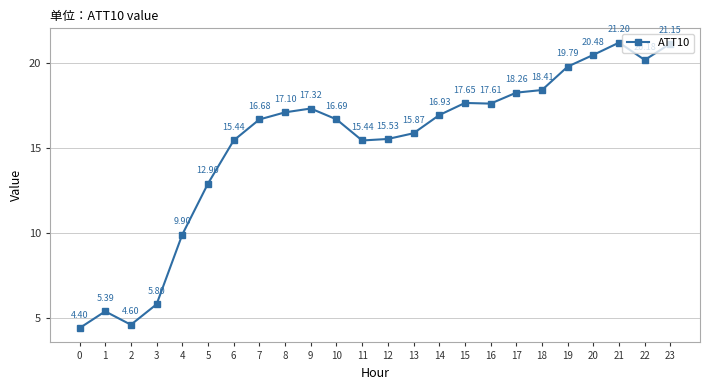

At which label is the value closest to 12?

5